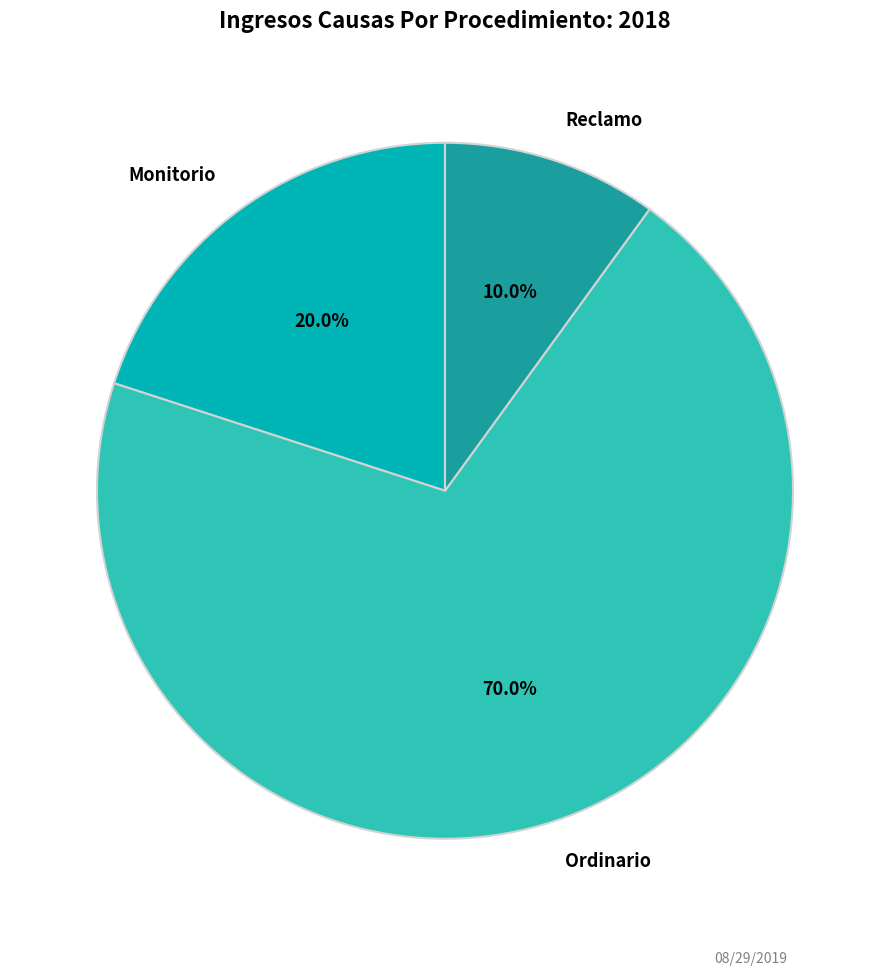

Rank the categories by value from lowest to highest.

Reclamo, Monitorio, Ordinario